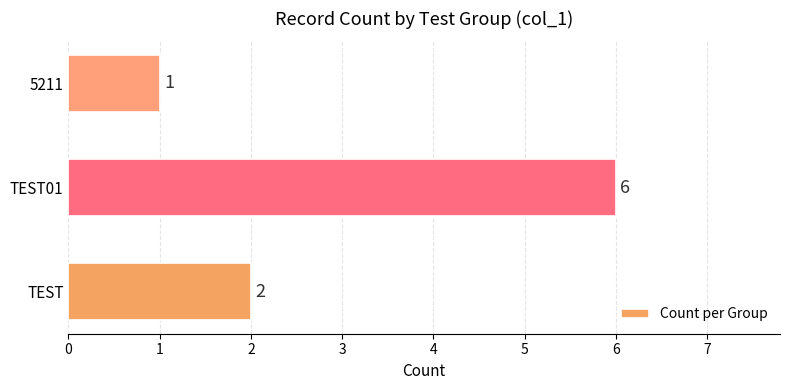

Reading bottom to top, transcribe all the data shown in this chart.

TEST=2	TEST01=6	5211=1